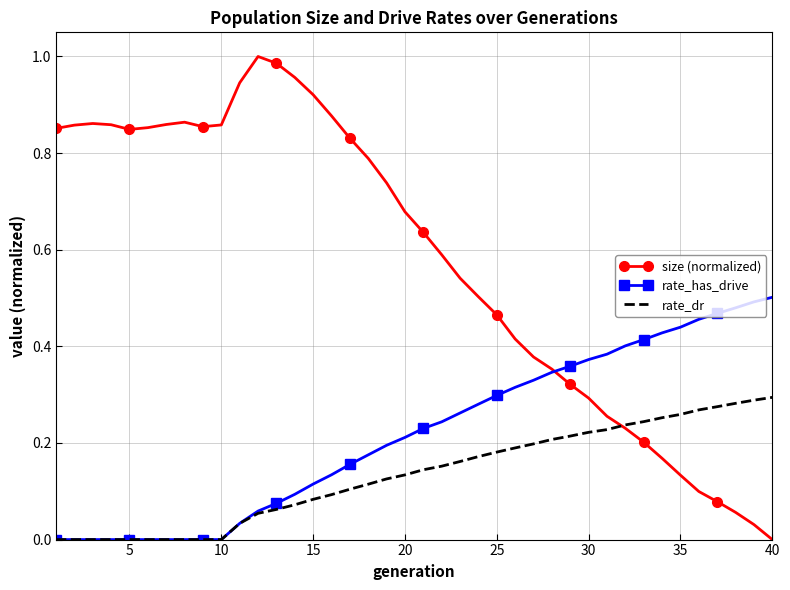

Which series has the largest range (max minus min)?

size (normalized)